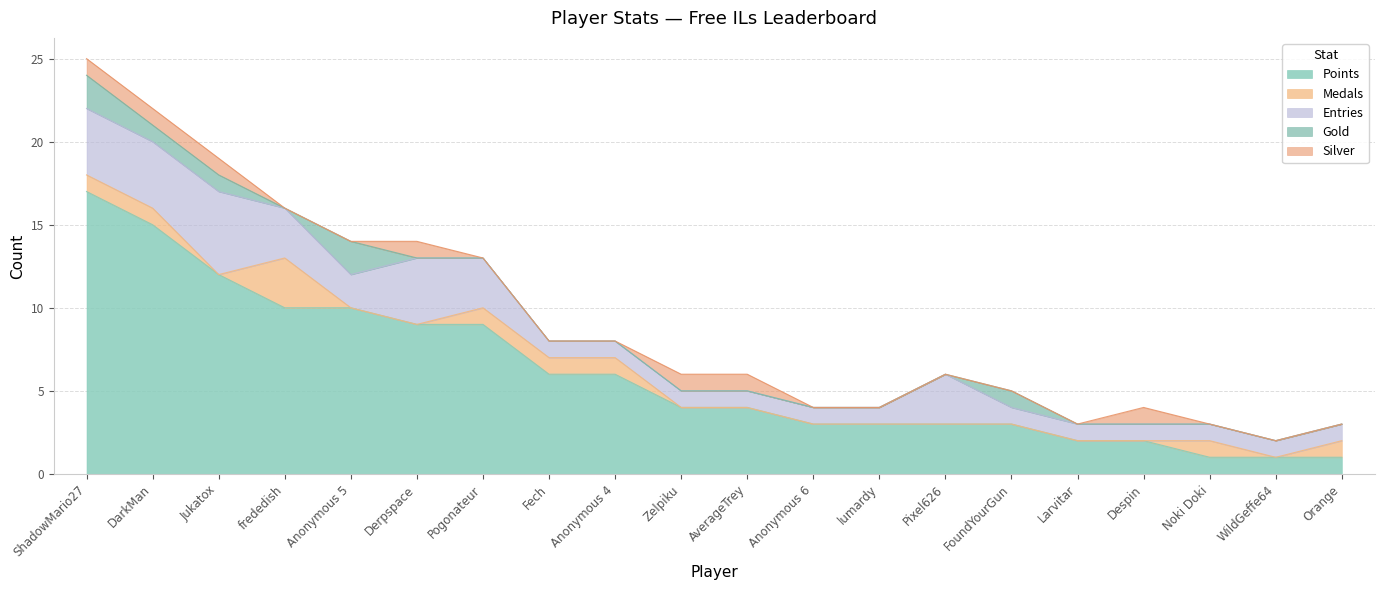

Rank the series by their maximum value, from lowest to highest.

Silver, Gold, Medals, Entries, Points